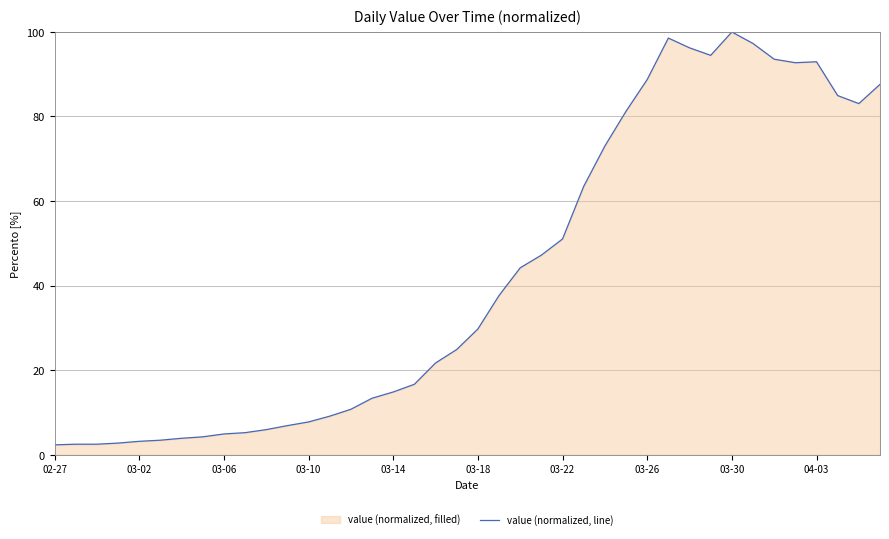

What is the change in value from 11 to 26?

+66.1